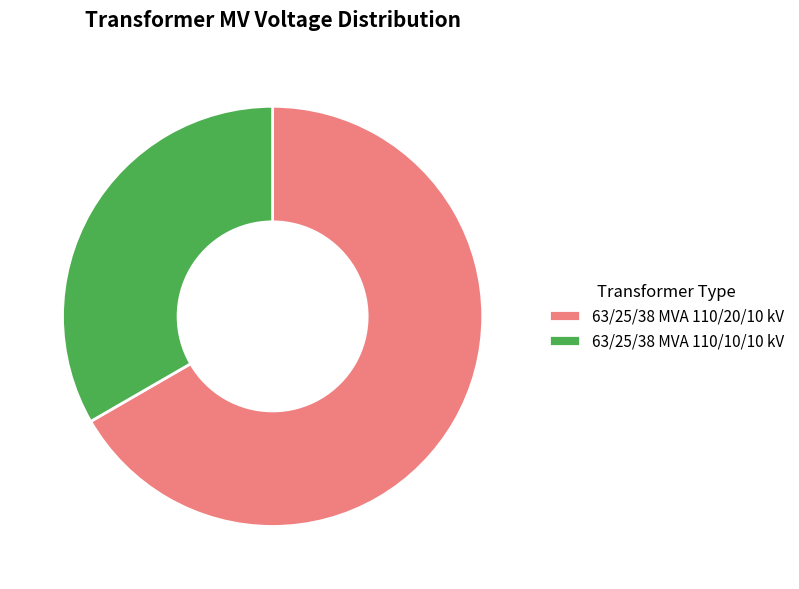

What is the ratio of the value at 63/25/38 MVA 110/10/10 kV to the value at 63/25/38 MVA 110/20/10 kV?

0.5